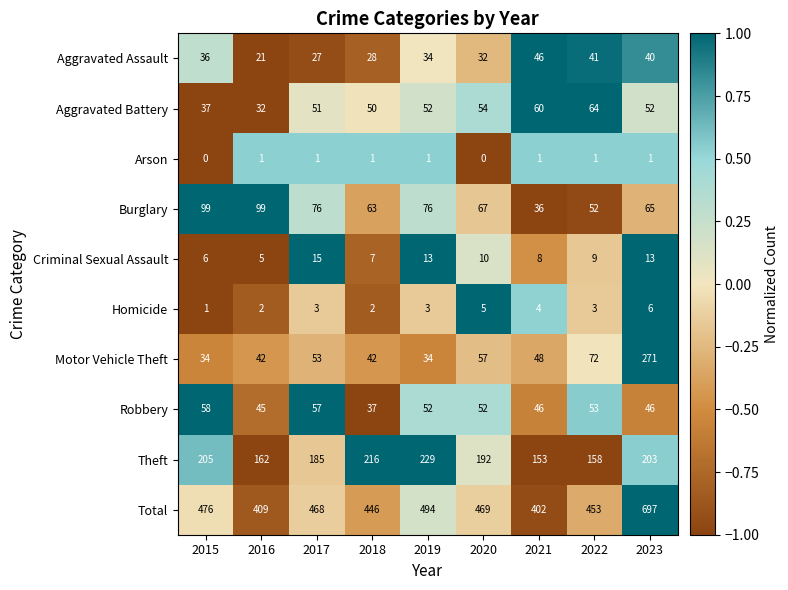

What is the total value across all series at 2019?

988